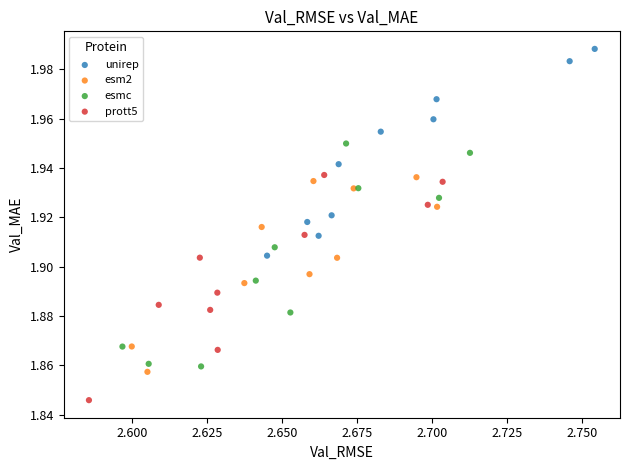

Which series reaches the minimum Y coordinate?

prott5